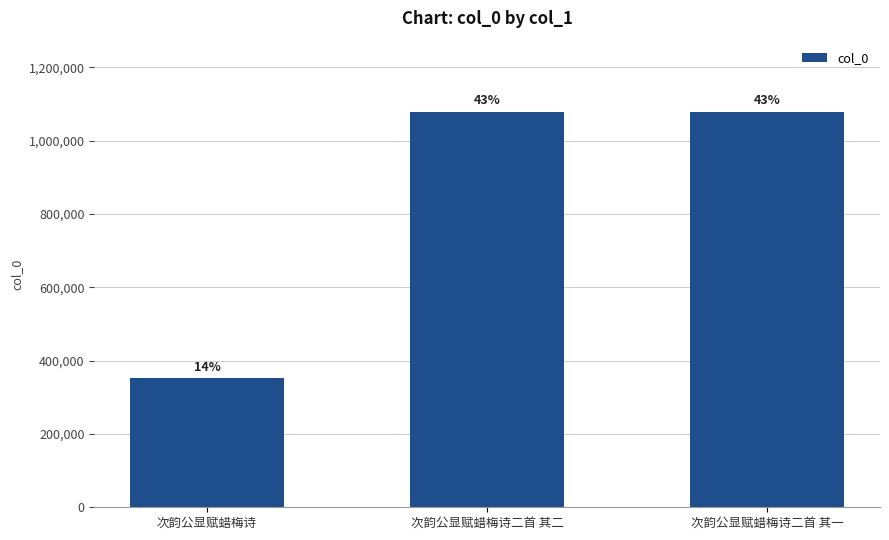

How many bars are there in total?

3